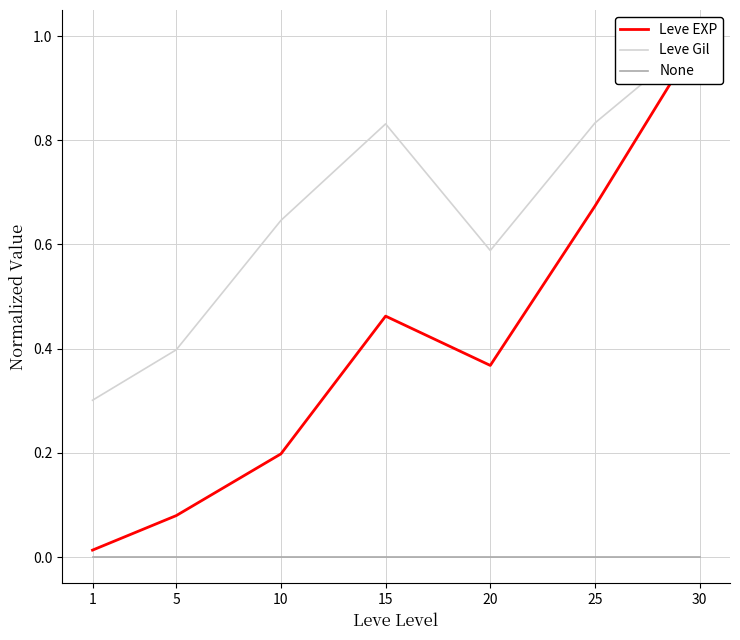

At which label does None reach its minimum?

1